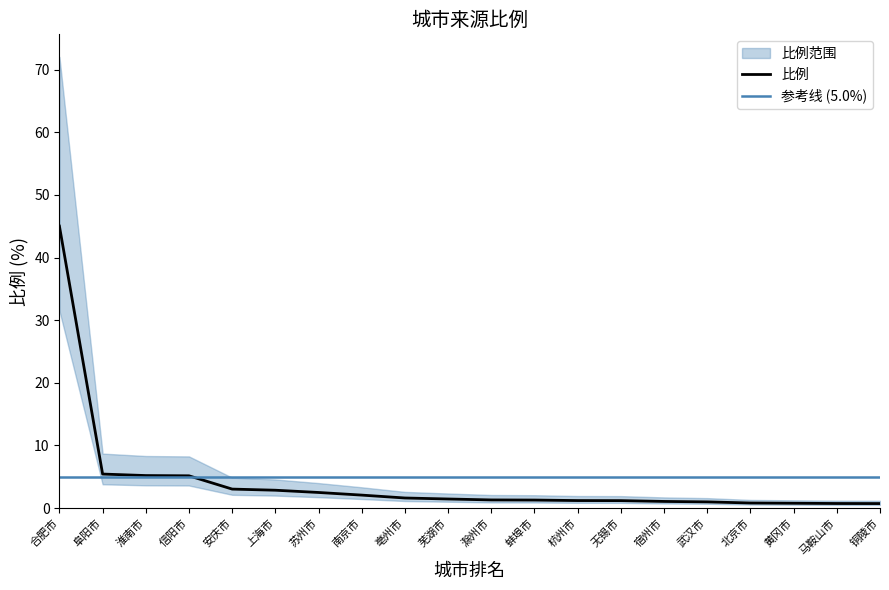

True or false: 比例 has a value of 21.2 at 合肥市.

False